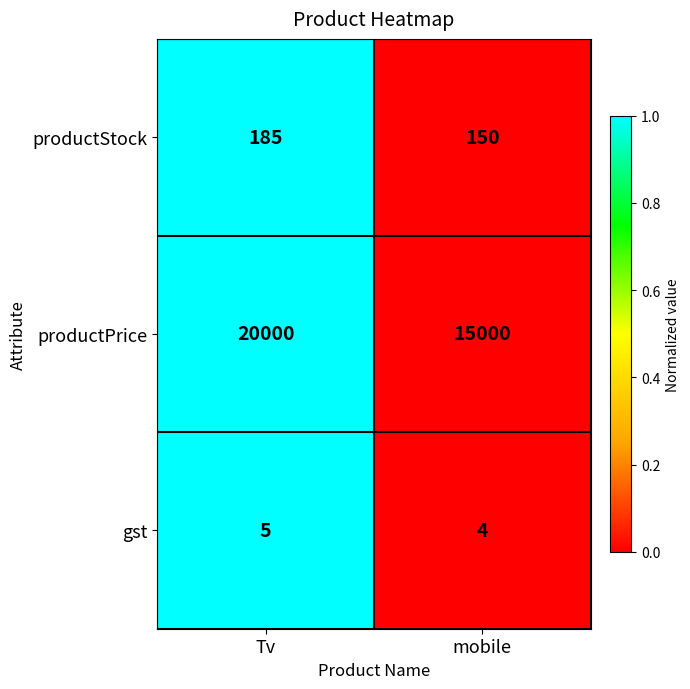

At which category does the chart reach its minimum across all series?

mobile